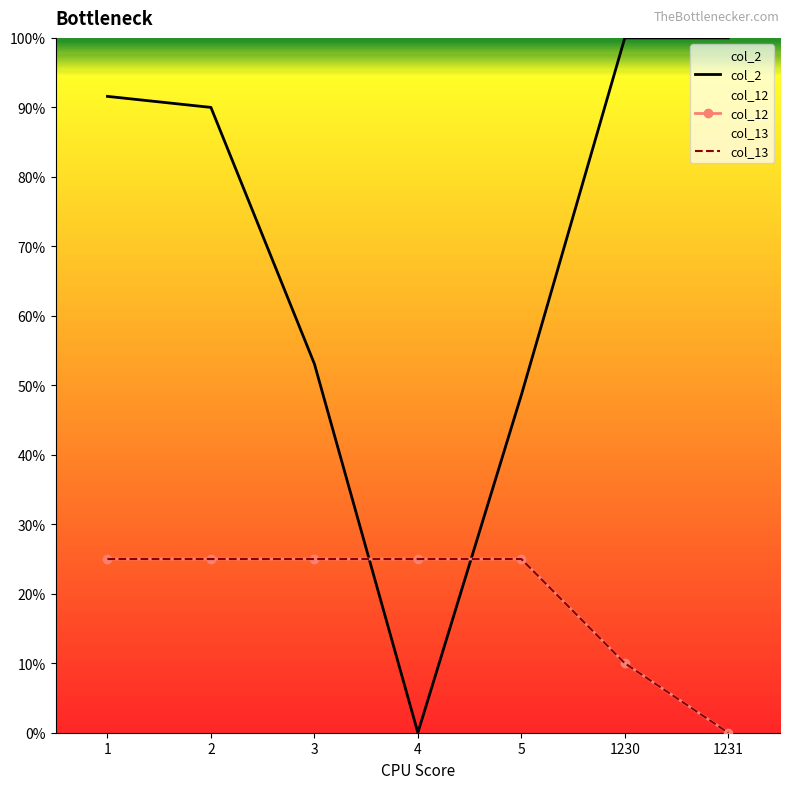

True or false: col_13 and col_12 intersect in this chart.

False